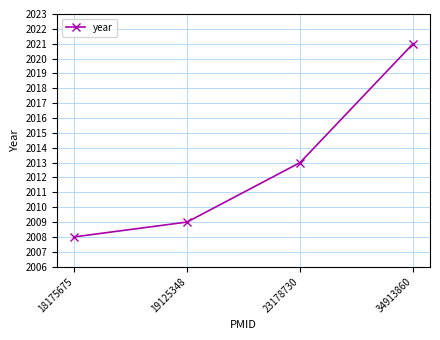

At which label is the value closest to 2014?

23178730